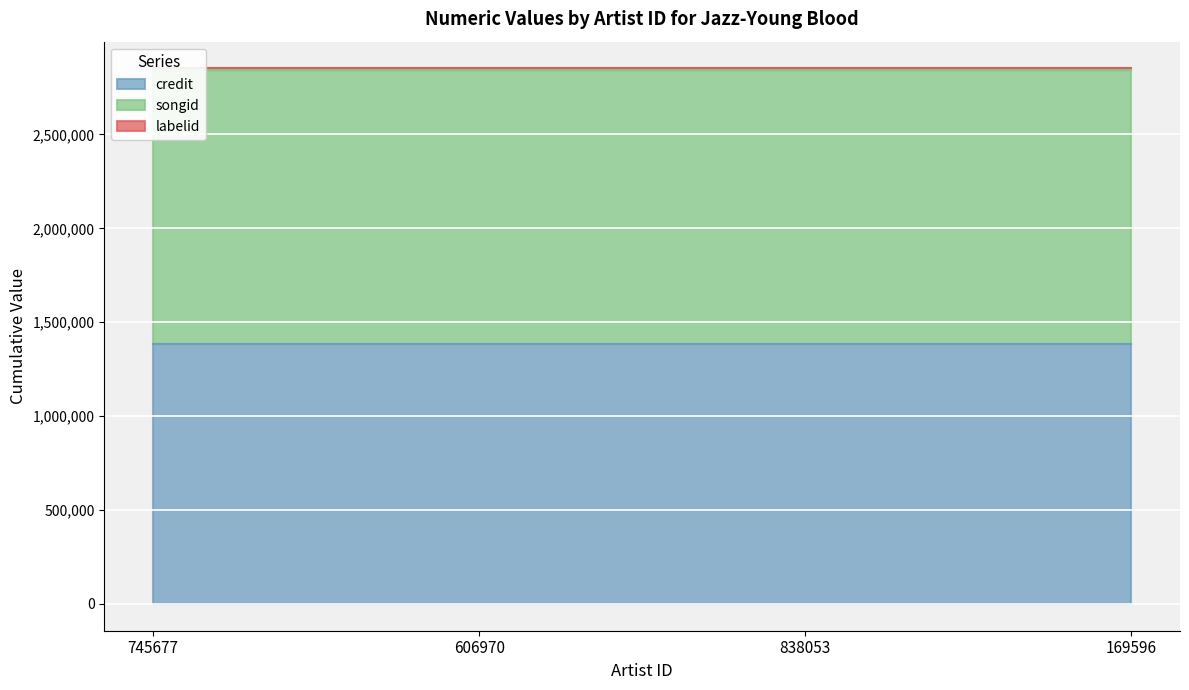

Is it true that labelid equals 10433 at 745677?

True